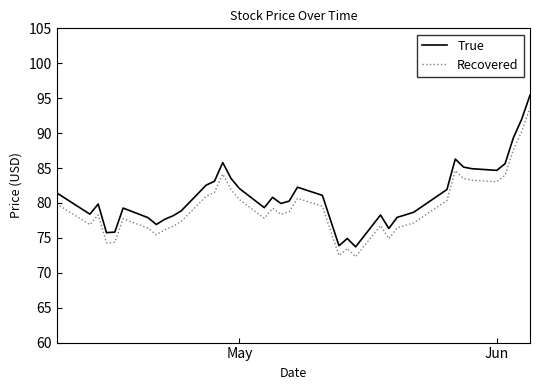

What is the difference between the maximum and minimum values in the Recovered series?

21.3